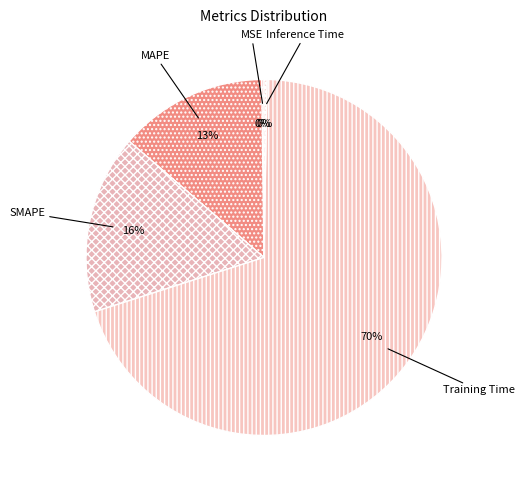

Which has a higher value, MAPE or Training Time?

Training Time